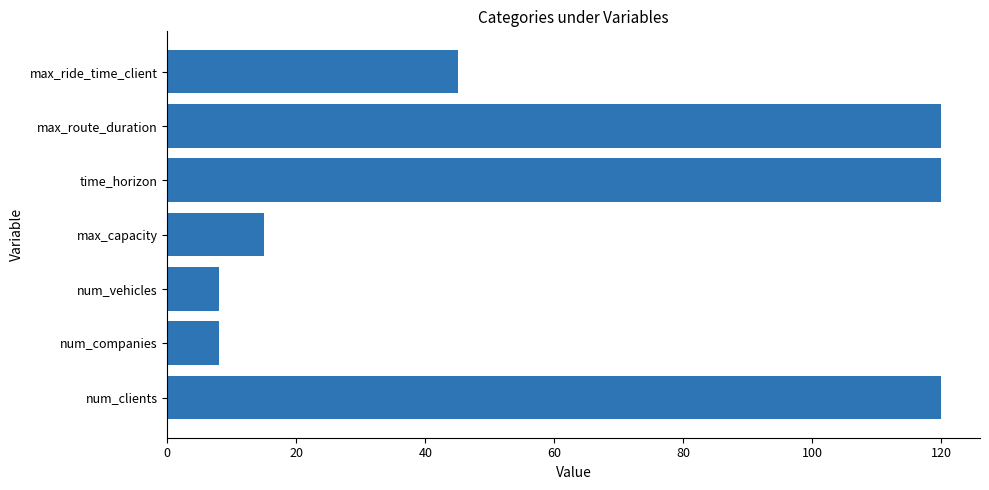

What is the difference between the second highest and second lowest values?

112